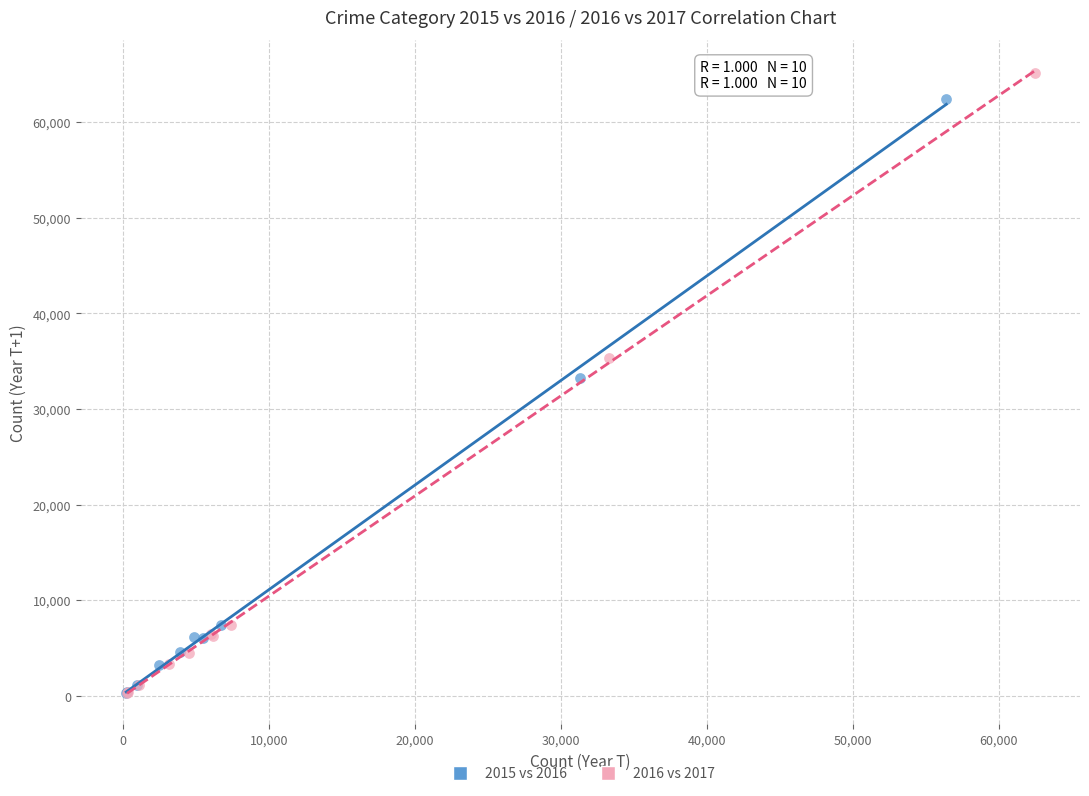

Which series has the largest Y range (max minus min)?

2016 vs 2017